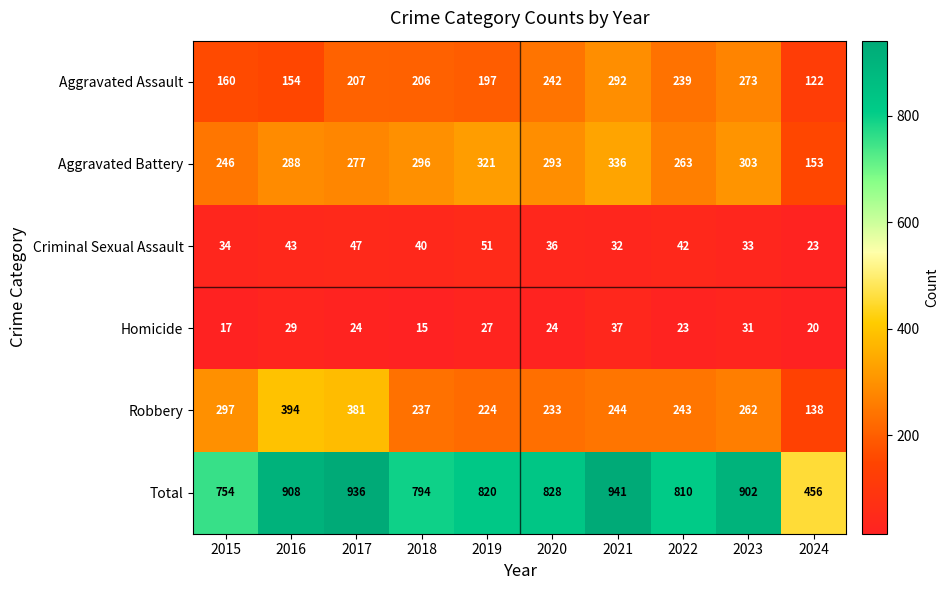

Which label corresponds to the smallest value in the chart?

2018